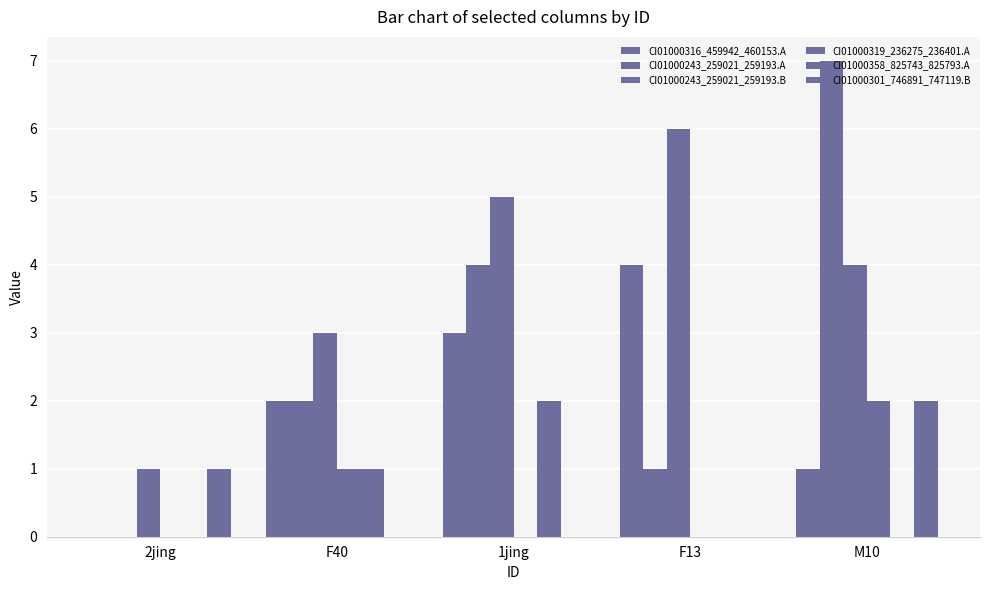

Are the bars horizontal?

No